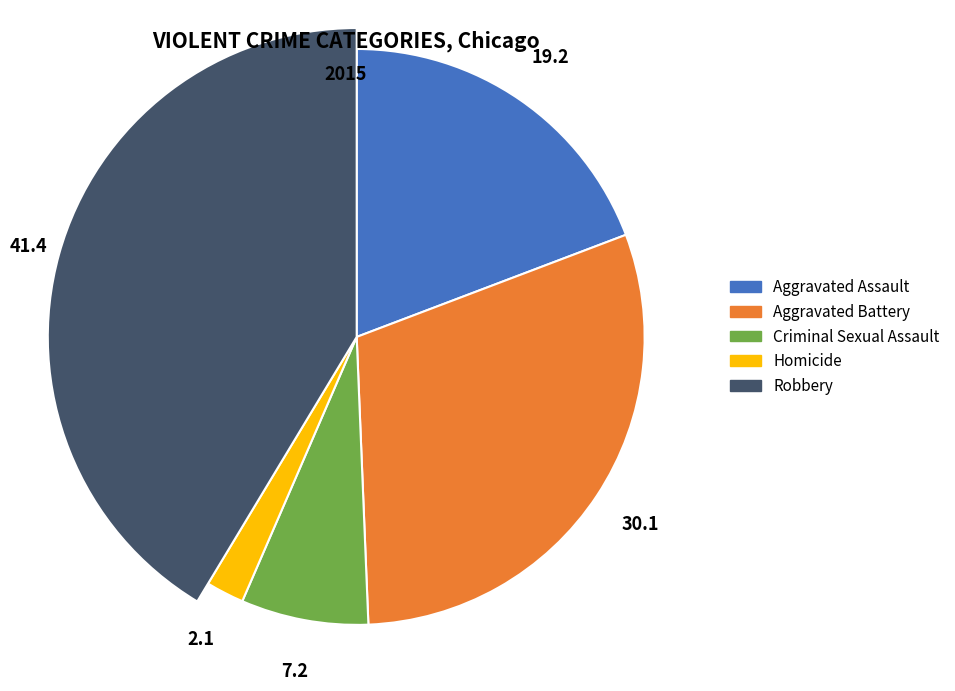

To the nearest percent, what is the combined percentage of Aggravated Assault and Criminal Sexual Assault?

26%